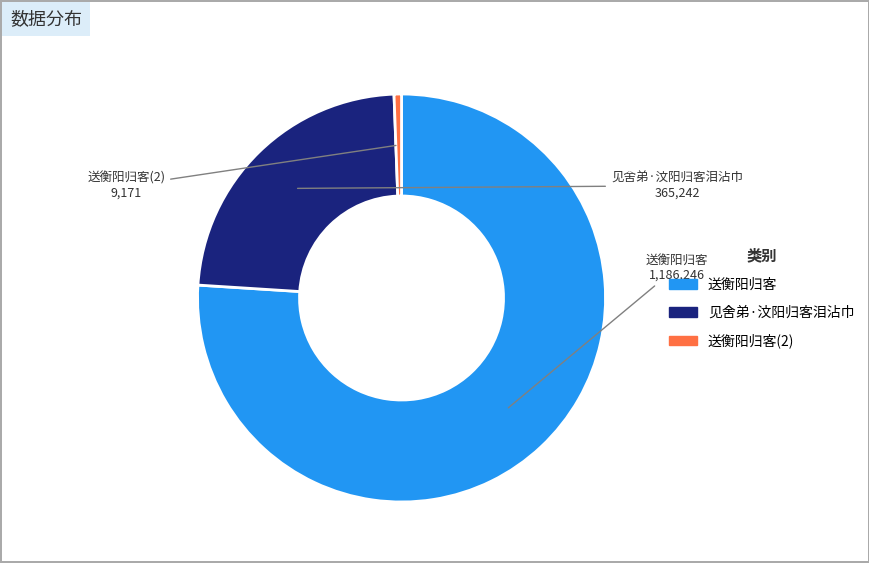

How many slices are in this pie chart?

3